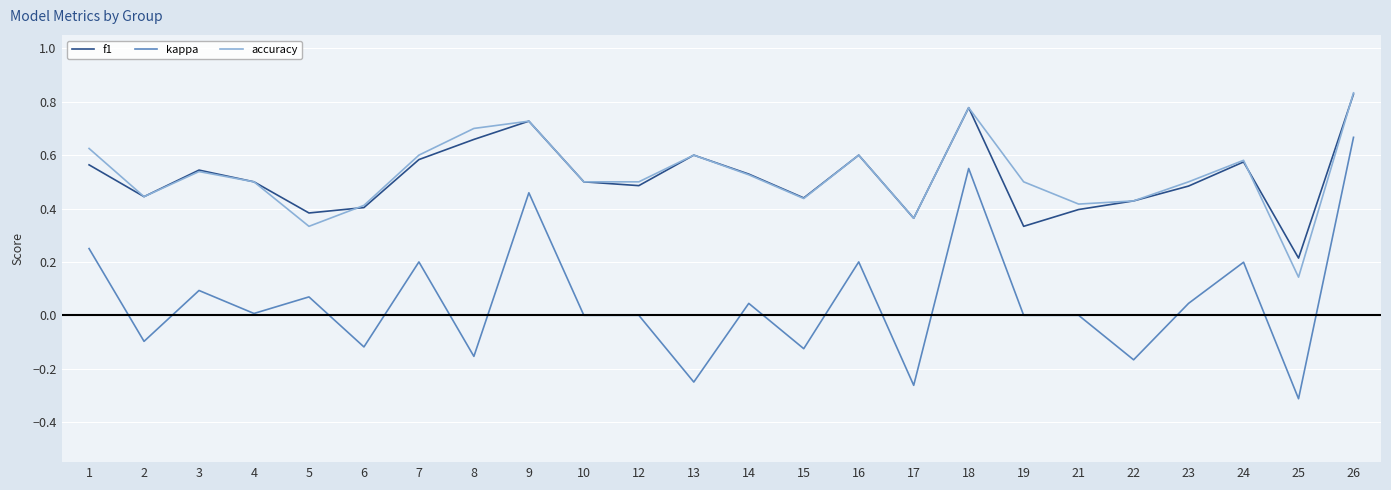

The kappa series shows 0.0 at 14. True or false?

True